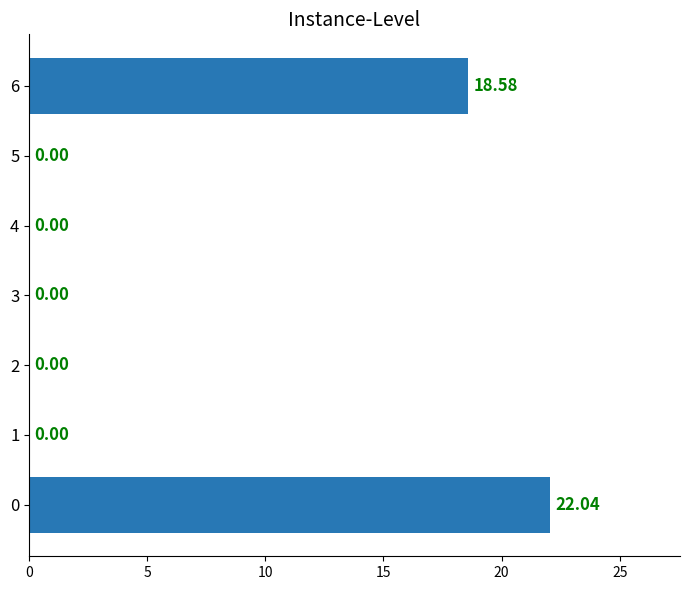

How many values are above zero?

2